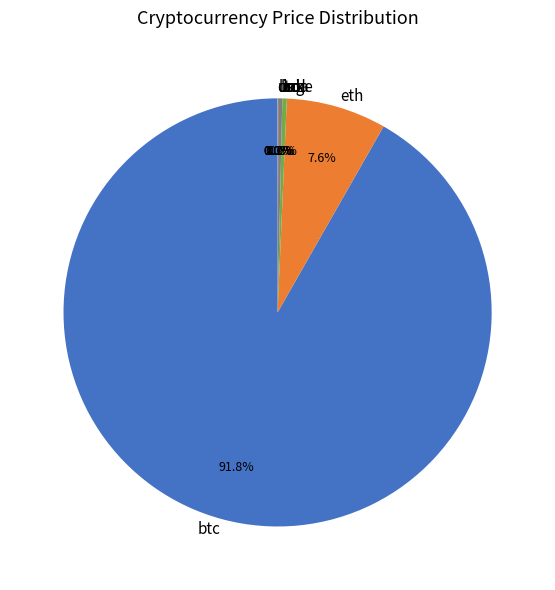

To the nearest percent, what is the difference between the largest and smallest slice percentages?

92%